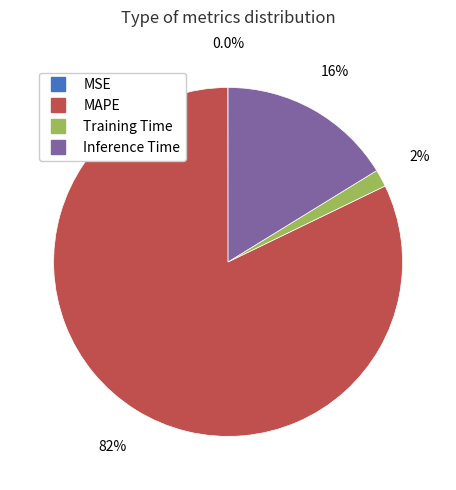

Does MAPE account for over 50% of the chart?

Yes